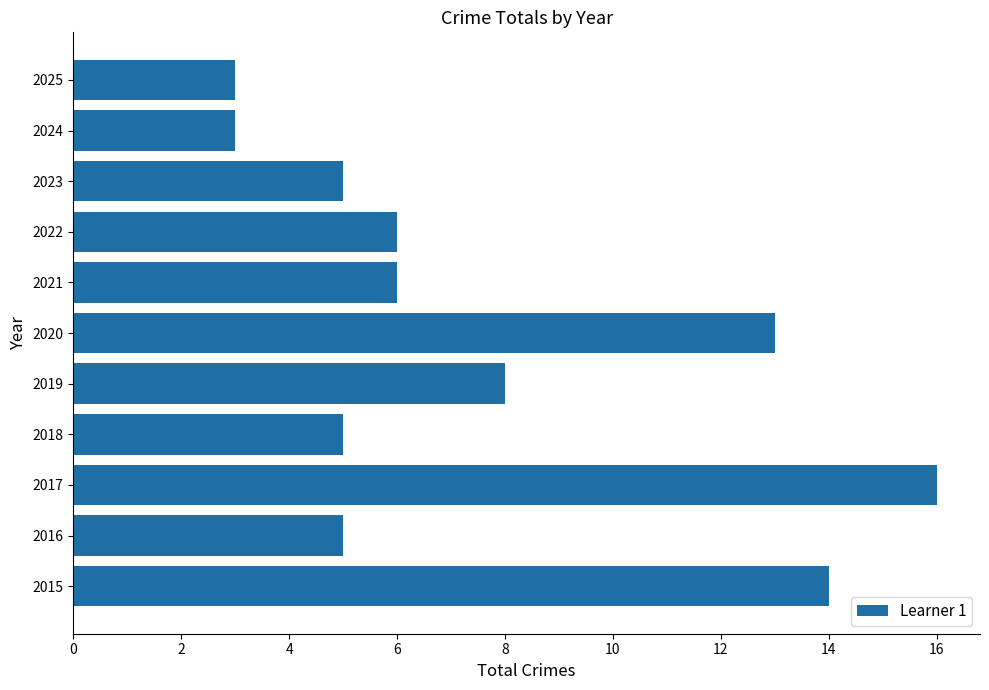

The value at 2020 is 19. True or false?

False